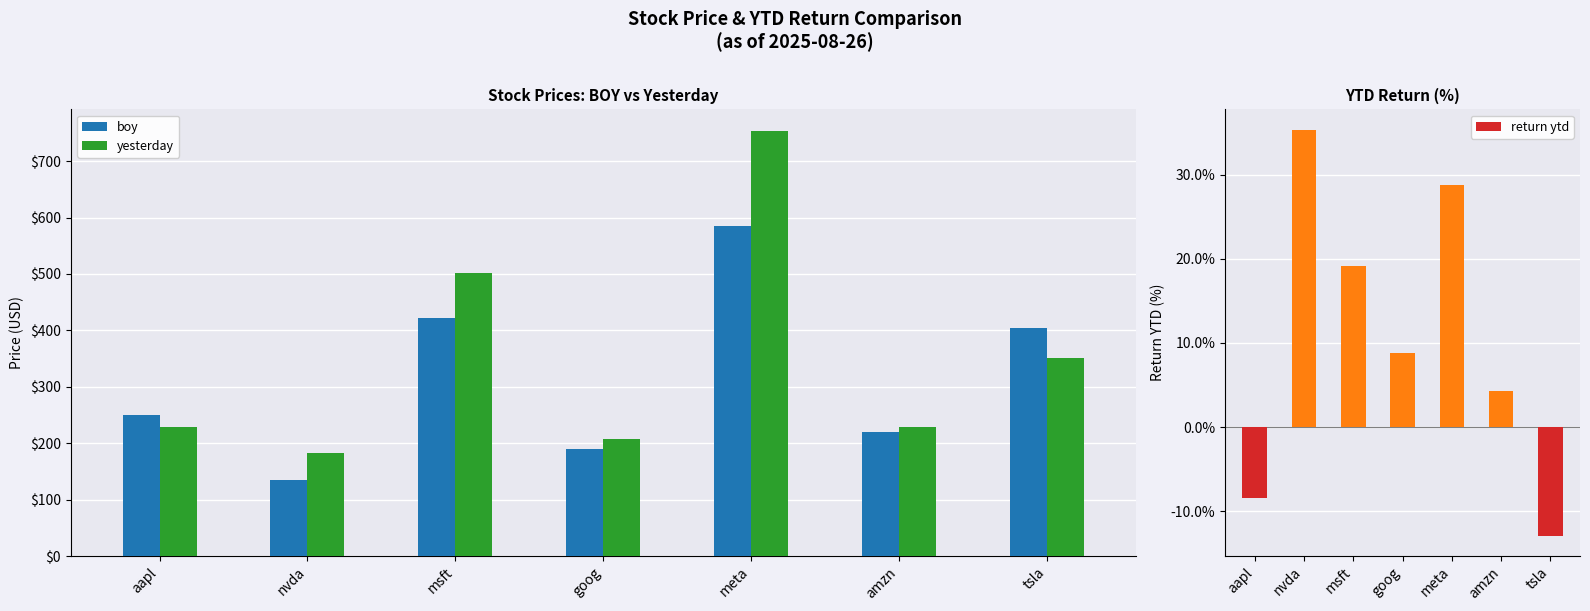

Is it true that yesterday equals 63.7 at amzn?

False